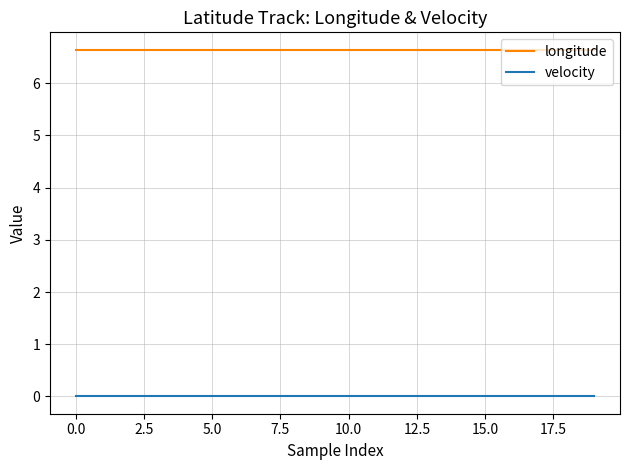

True or false: longitude and velocity intersect in this chart.

False